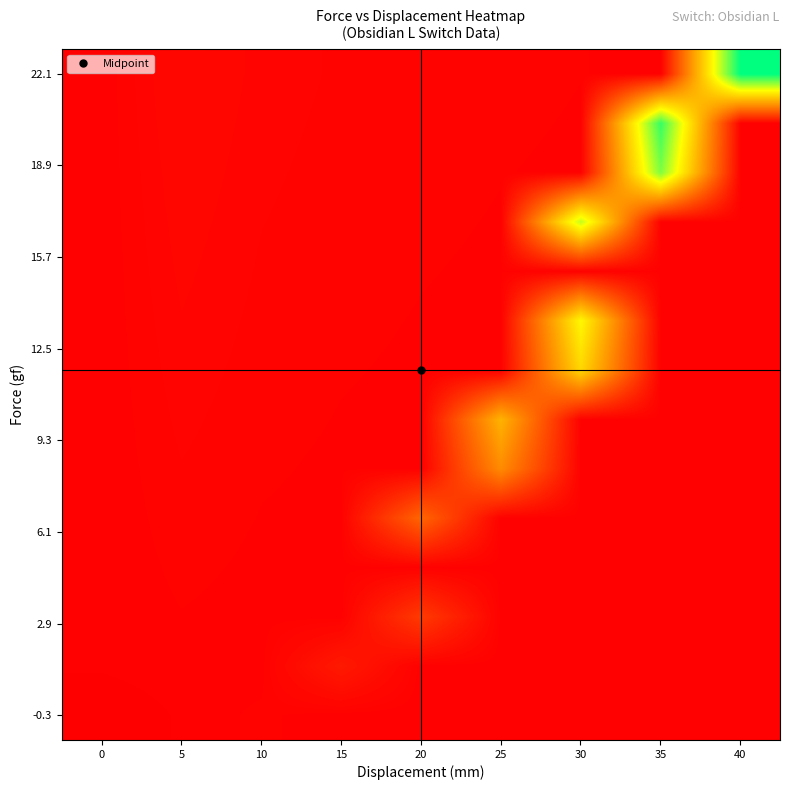

How many data points does each series have?

9